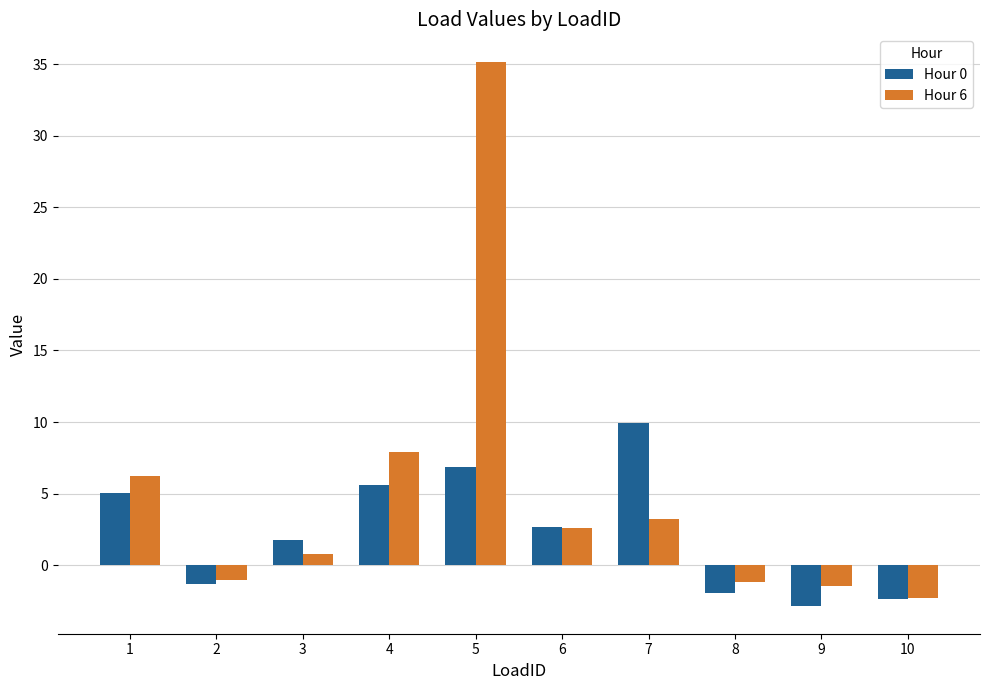

What is the average value of the Hour 6 series?

5.0